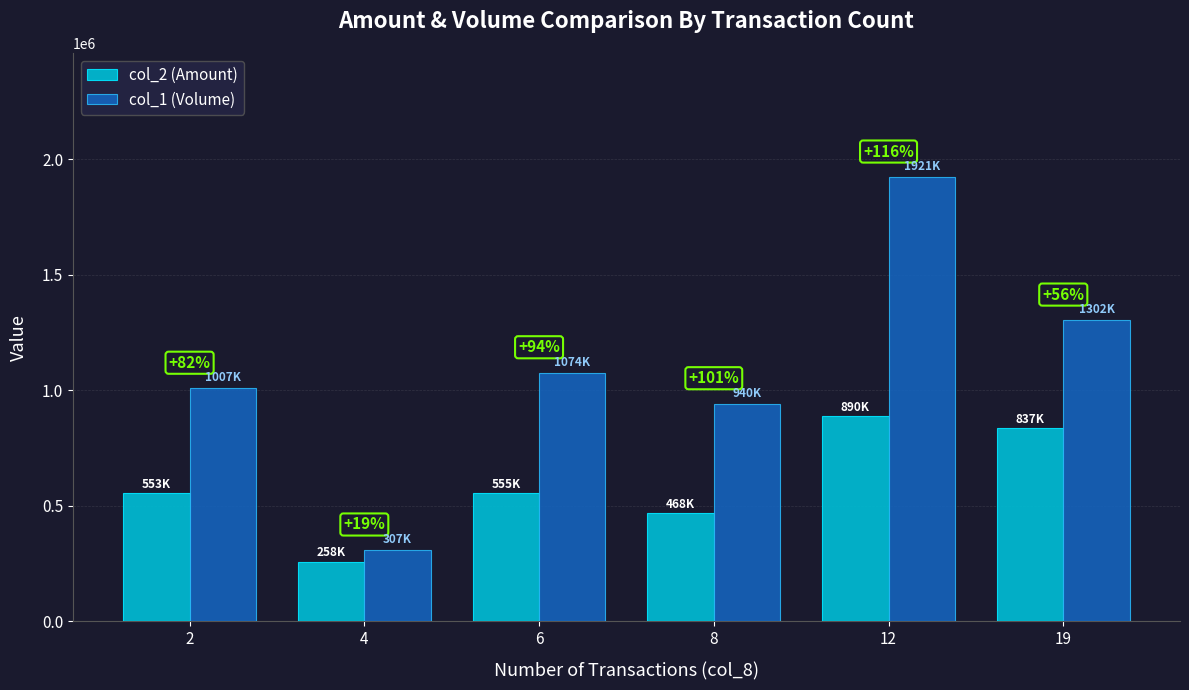

Read the col_1 (Volume) value at 19.

1302000